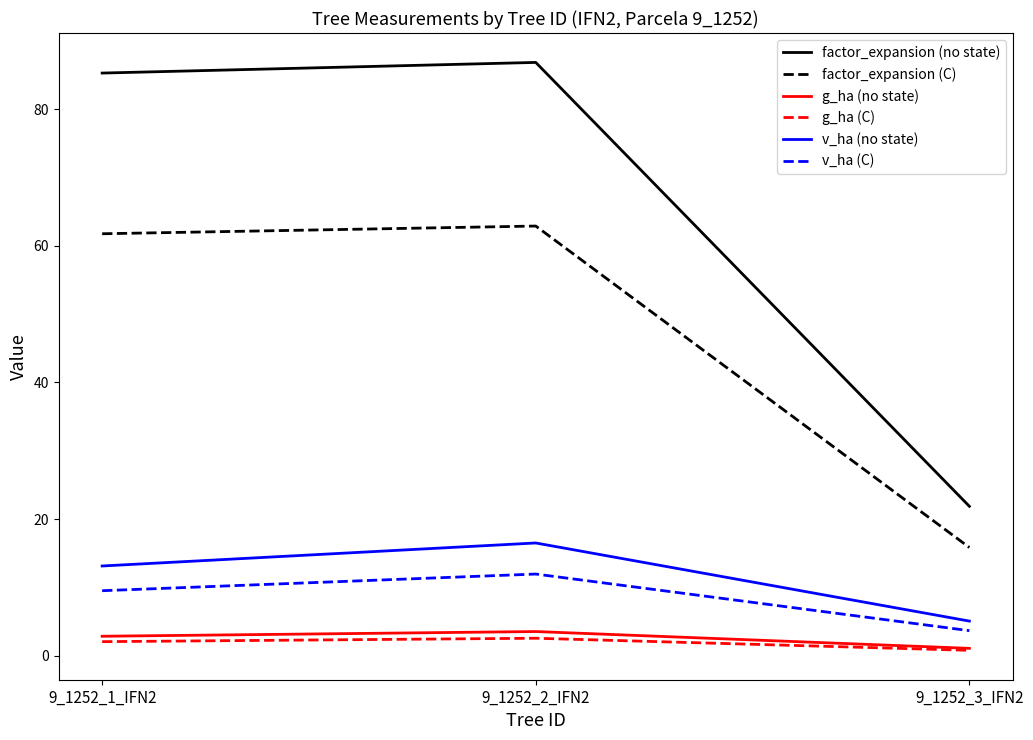

Which series has the largest total across all categories?

factor_expansion (no state)